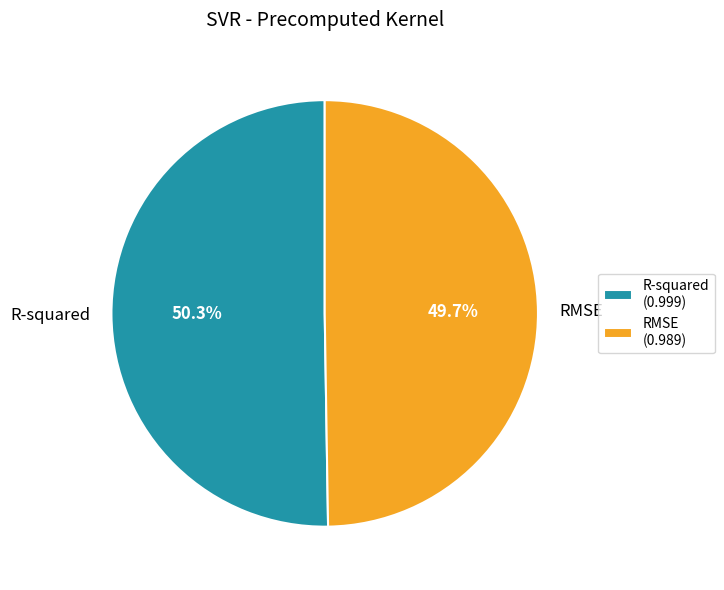

Do RMSE and R-squared together represent more than half of the pie?

Yes